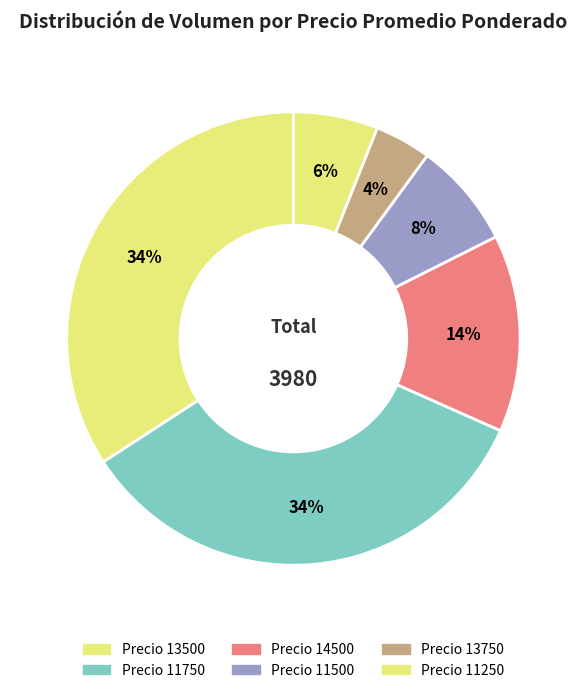

How many segments does this pie chart have?

6